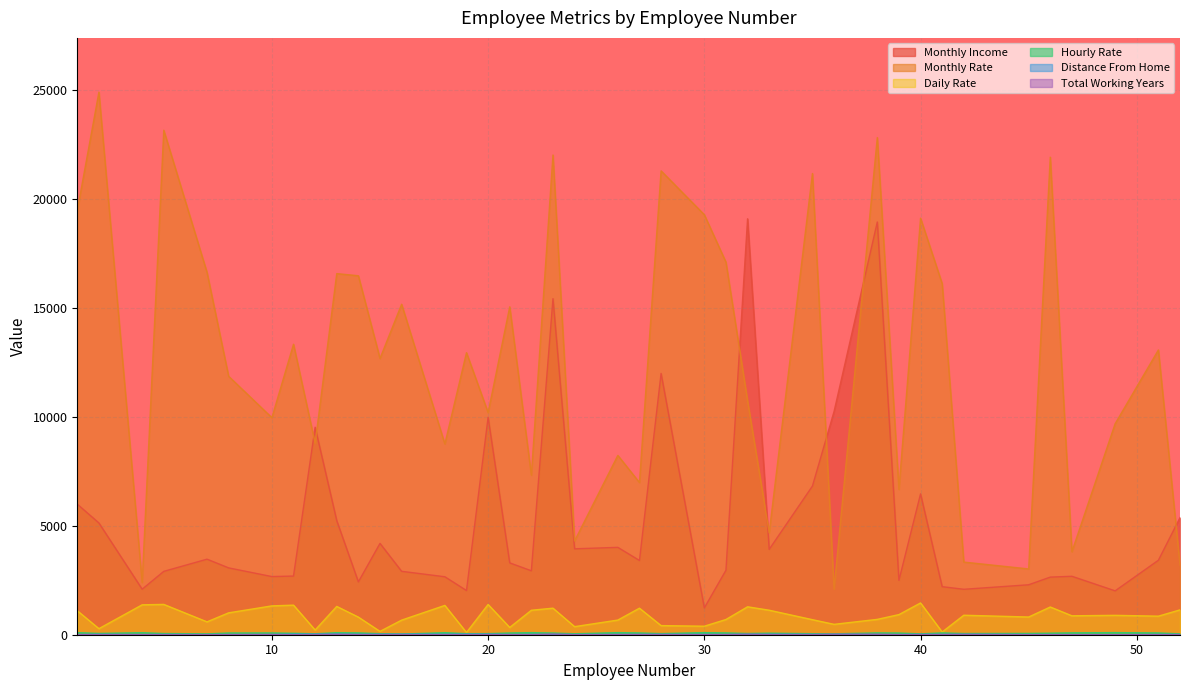

Where is the first local maximum for Daily Rate?

5